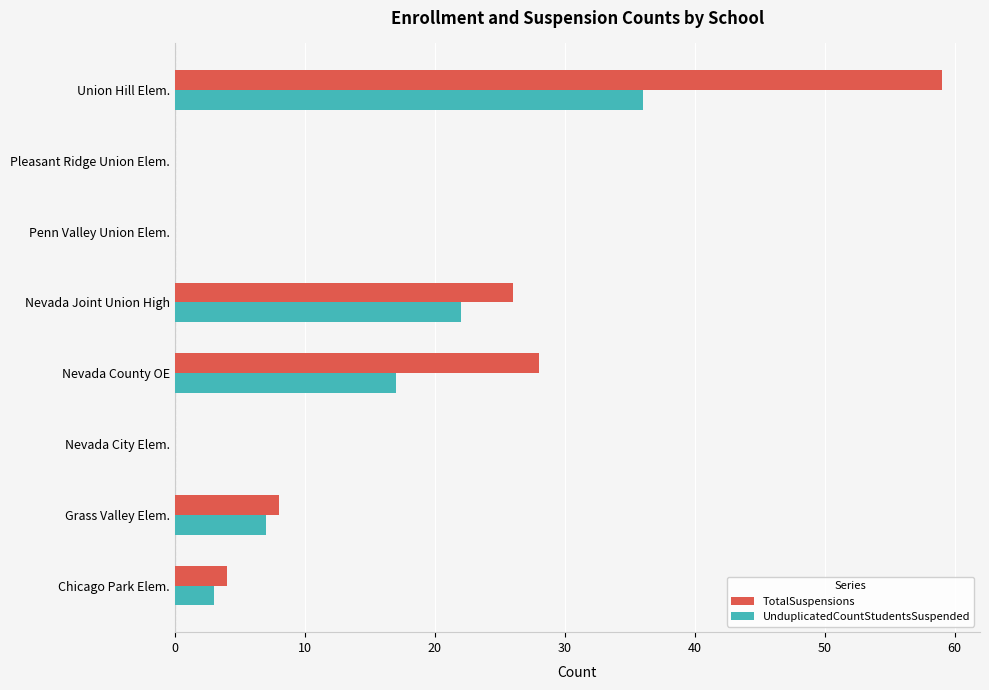

Between Nevada County OE and Union Hill Elem., which series saw the biggest shift?

TotalSuspensions